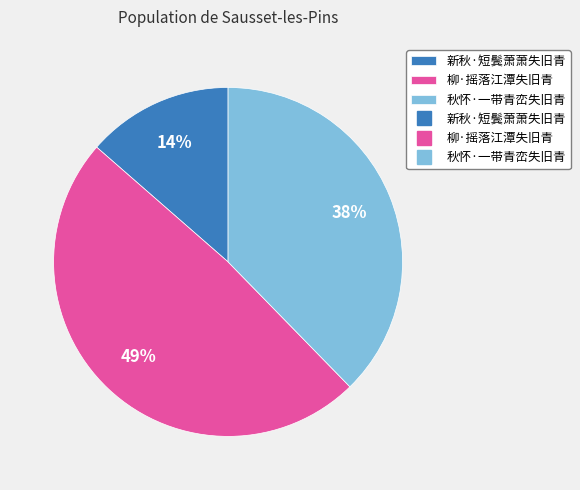

Does any single category account for the majority?

No